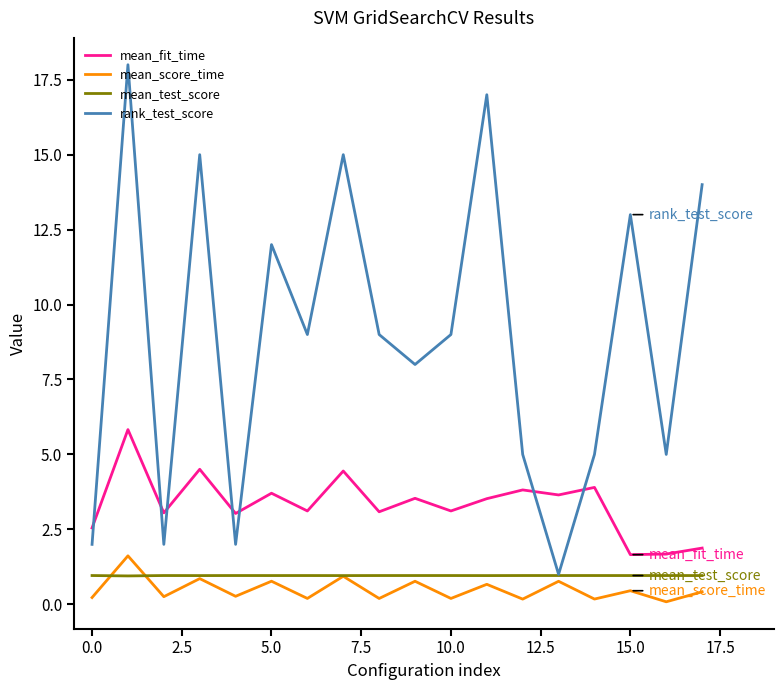

Rank the series by their maximum value, from highest to lowest.

rank_test_score, mean_fit_time, mean_score_time, mean_test_score